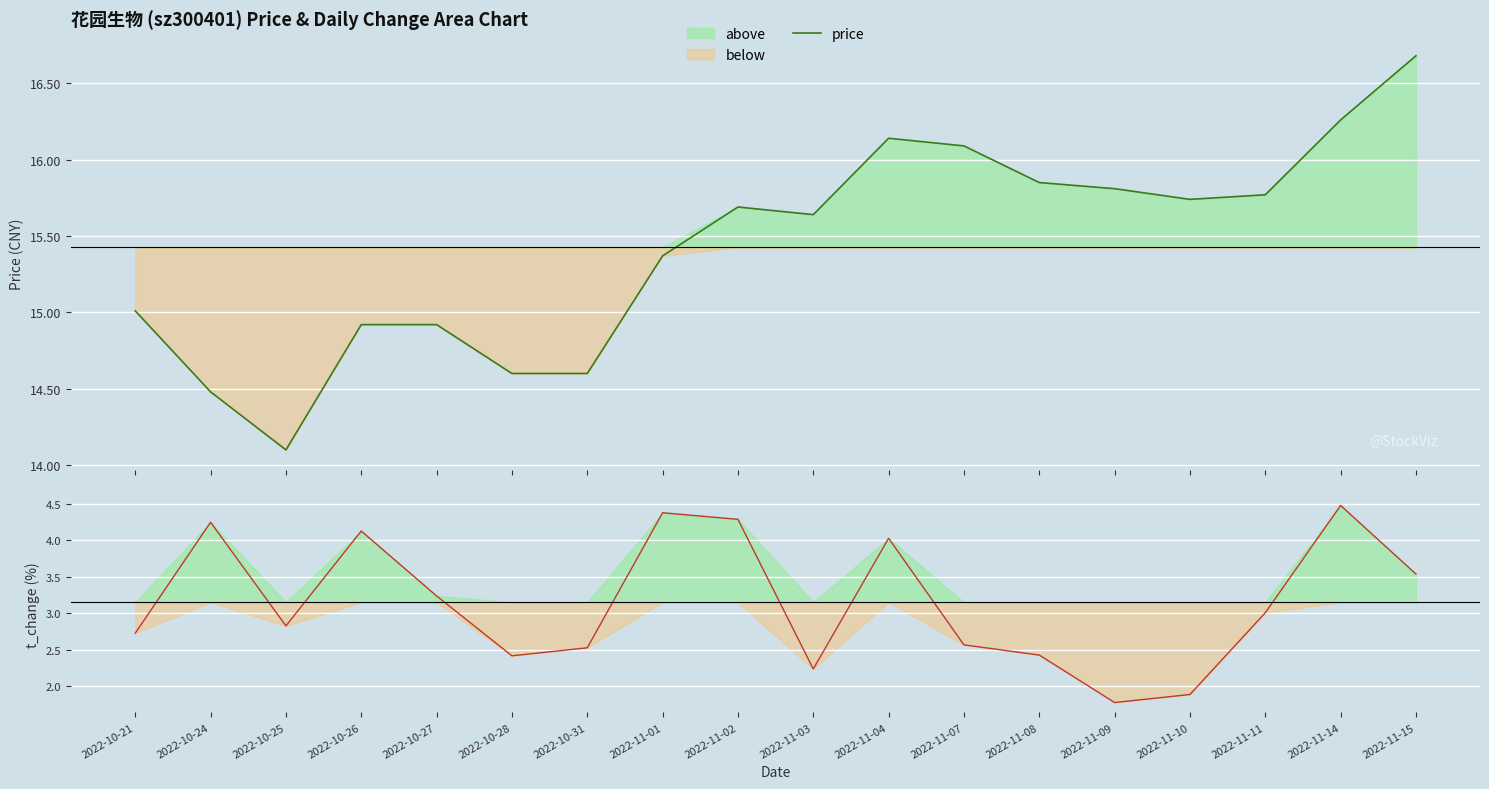

What is the value of the price point at the 12th from the left?

16.1